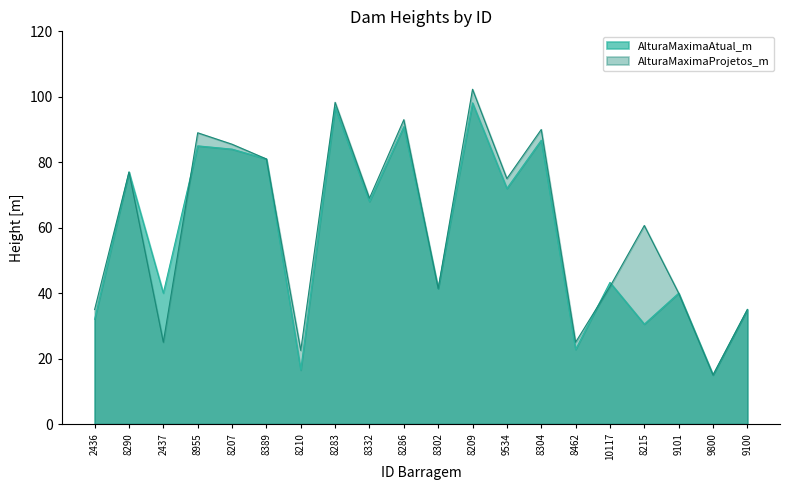

Between 8304 and 9100, which is larger?

8304